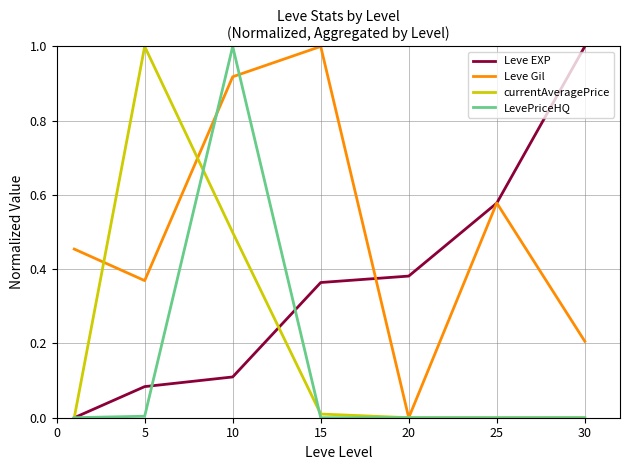

True or false: Leve EXP and LevePriceHQ cross at least once.

True